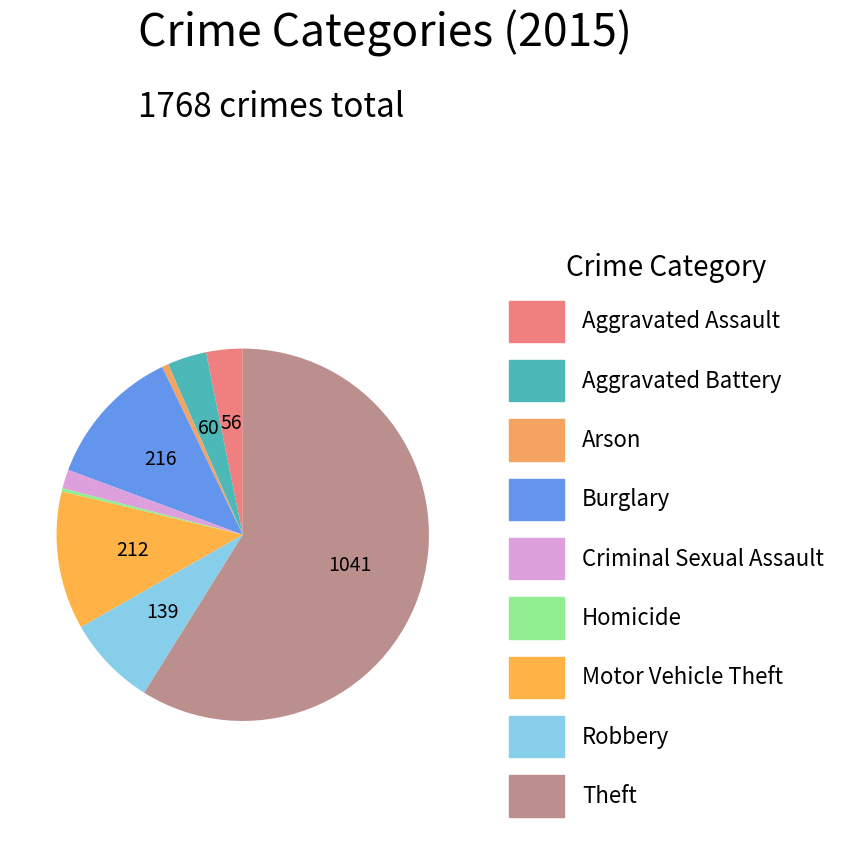

Which has a higher value, Homicide or Theft?

Theft